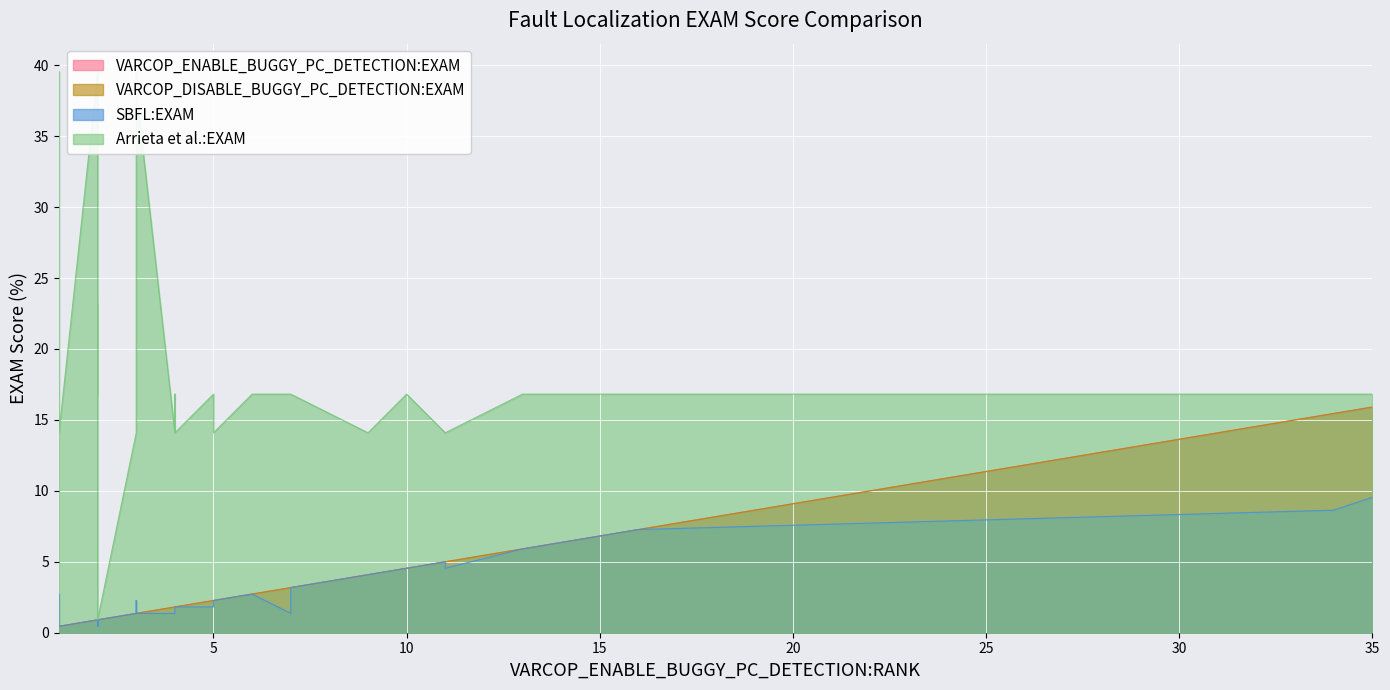

True or false: Arrieta et al.:EXAM and SBFL:EXAM intersect in this chart.

False